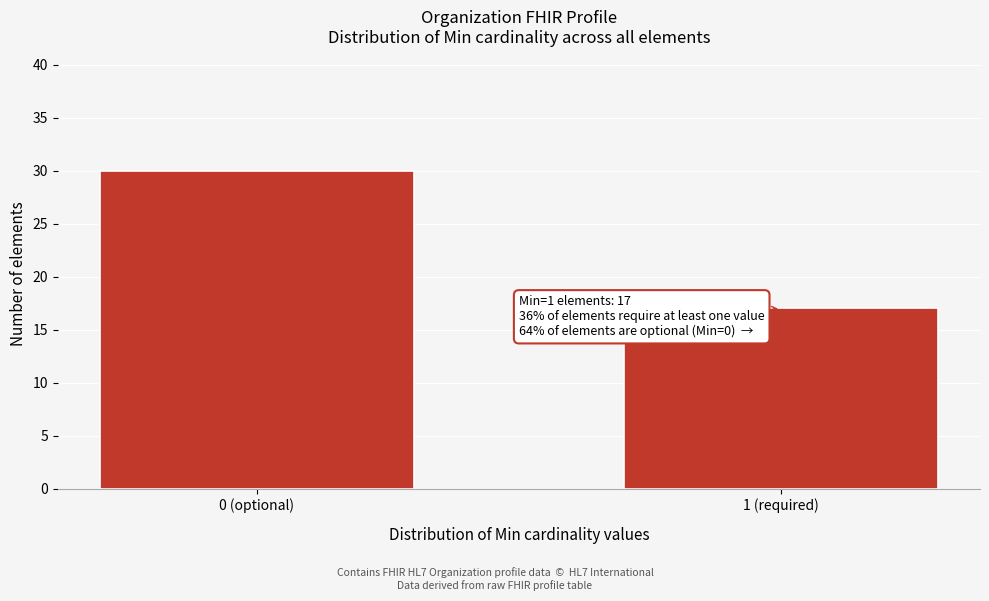

Reading left to right, list all the values displayed in this chart.

0 (optional)=30	1 (required)=17